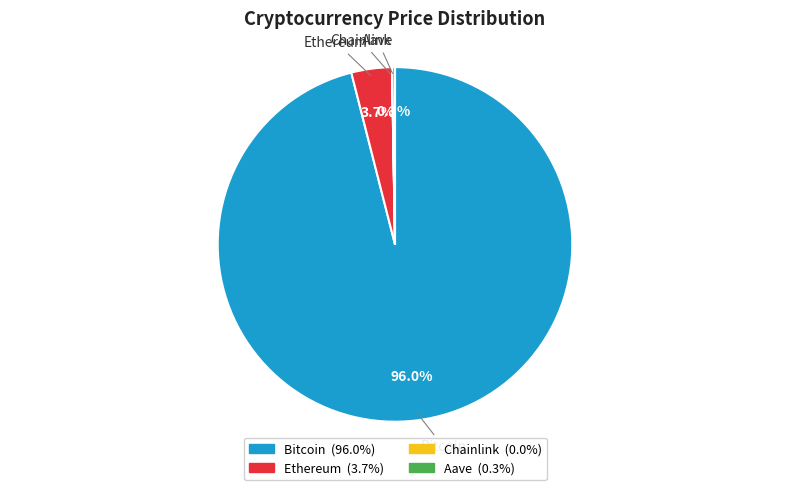

Which category has the biggest portion of the pie?

Bitcoin